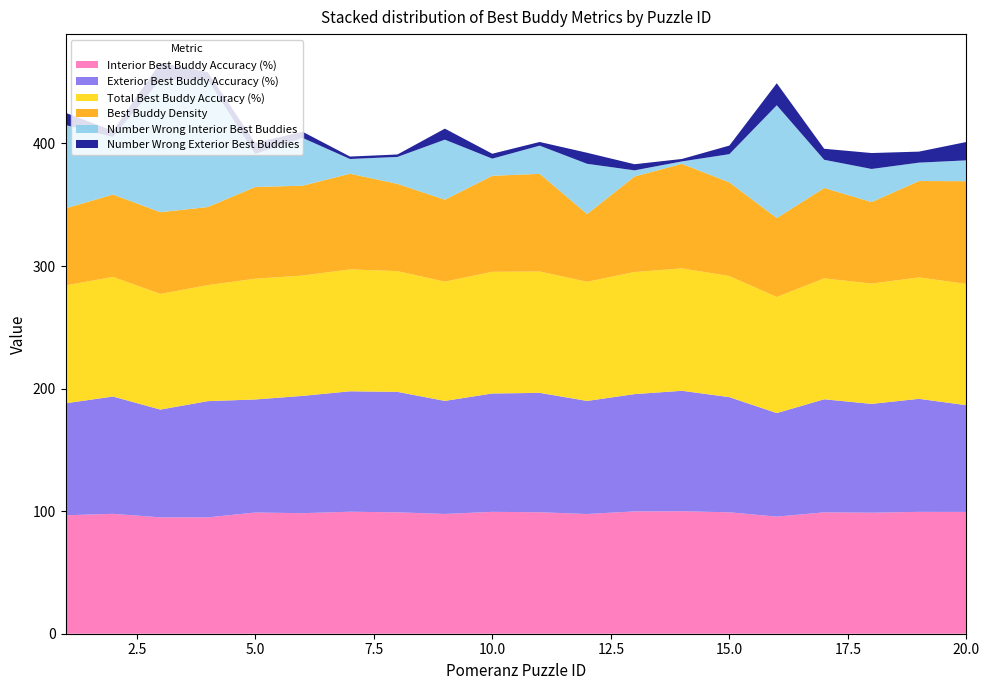

Reading left to right, list all the values displayed in this chart.

Interior Best Buddy Accuracy (%): 96.6	97.8	94.9	94.9	98.9	98.3	99.5	99.0	97.7	99.4	99.1	97.7	99.8	99.9	99.1	95.5	99.0	98.7	99.4	99.4
Exterior Best Buddy Accuracy (%): 91.4	95.7	87.9	94.8	92.2	95.7	98.3	98.3	92.2	96.6	97.4	92.2	95.7	98.3	94.0	84.5	92.2	88.8	92.2	87.1
Total Best Buddy Accuracy (%): 96.2	97.6	94.3	94.6	98.5	98.1	99.4	98.5	97.3	99.3	99.0	97.2	99.6	99.8	98.8	94.7	98.7	98.1	99.0	98.9
Best Buddy Density: 62.9	67.2	66.7	63.7	74.8	73.3	78.1	71.2	66.8	78.3	79.7	55.3	78.0	85.3	76.5	64.4	73.7	66.5	78.6	83.8
Number Wrong Interior Best Buddies: 68.0	47.0	108.0	104.0	27.0	39.0	12.0	22.0	49.0	14.0	23.0	41.0	5.0	2.0	23.0	92.0	23.0	27.0	15.0	17.0
Number Wrong Exterior Best Buddies: 10.0	5.0	14.0	6.0	9.0	5.0	2.0	2.0	9.0	4.0	3.0	9.0	5.0	2.0	7.0	18.0	9.0	13.0	9.0	15.0